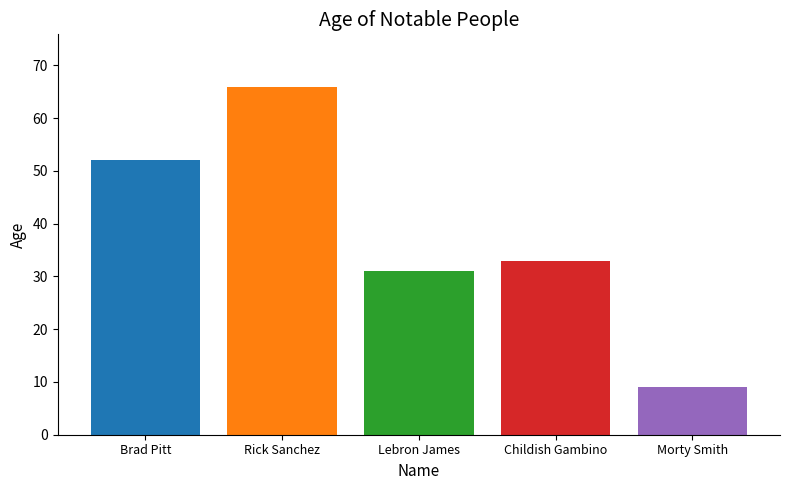

What is the minimum value shown in the chart?

9